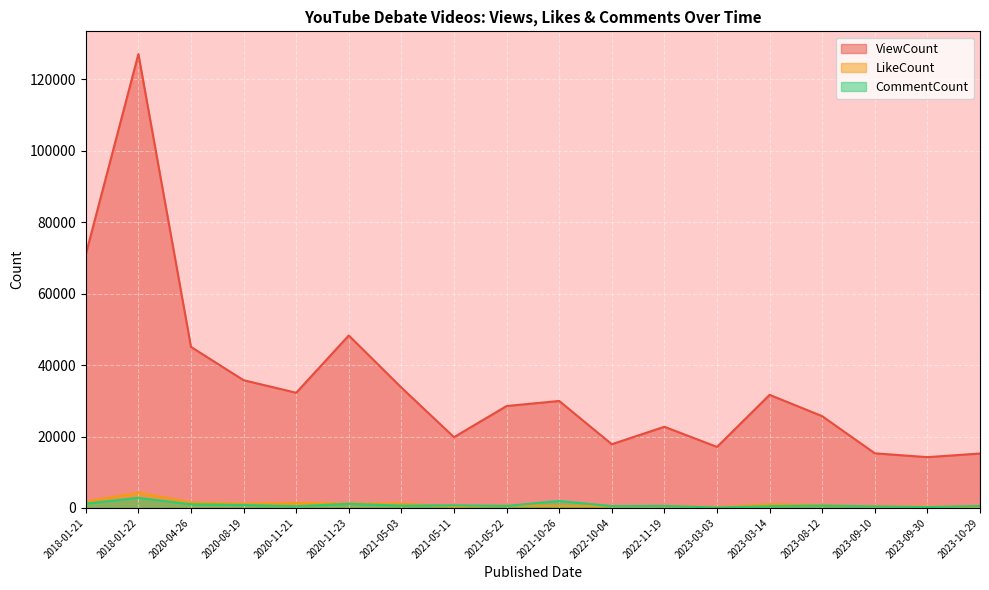

What is the difference between the maximum and minimum values in the CommentCount series?

2722